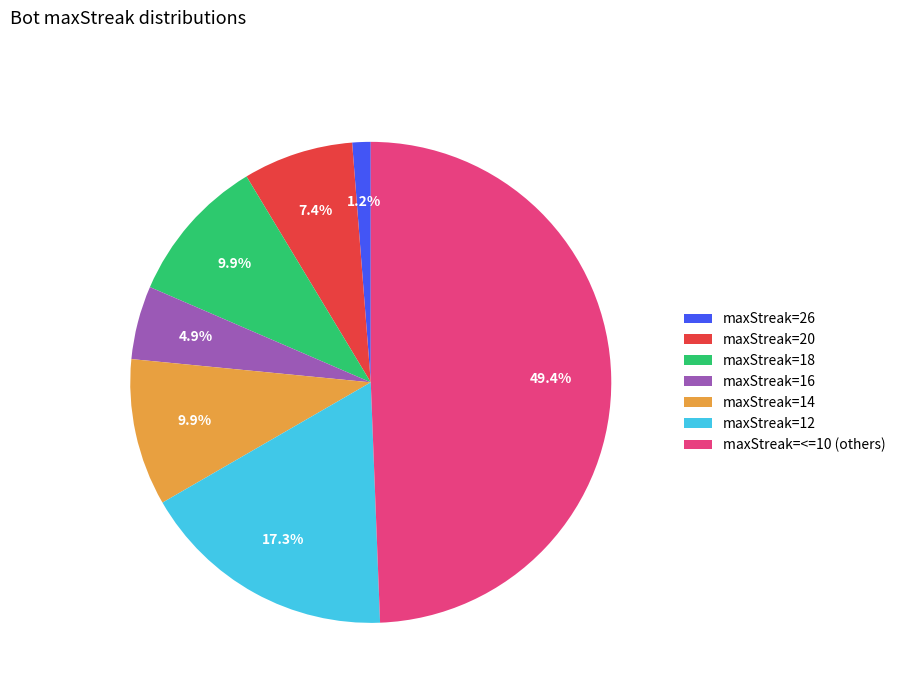

Does maxStreak=14 represent more than half of the total?

No